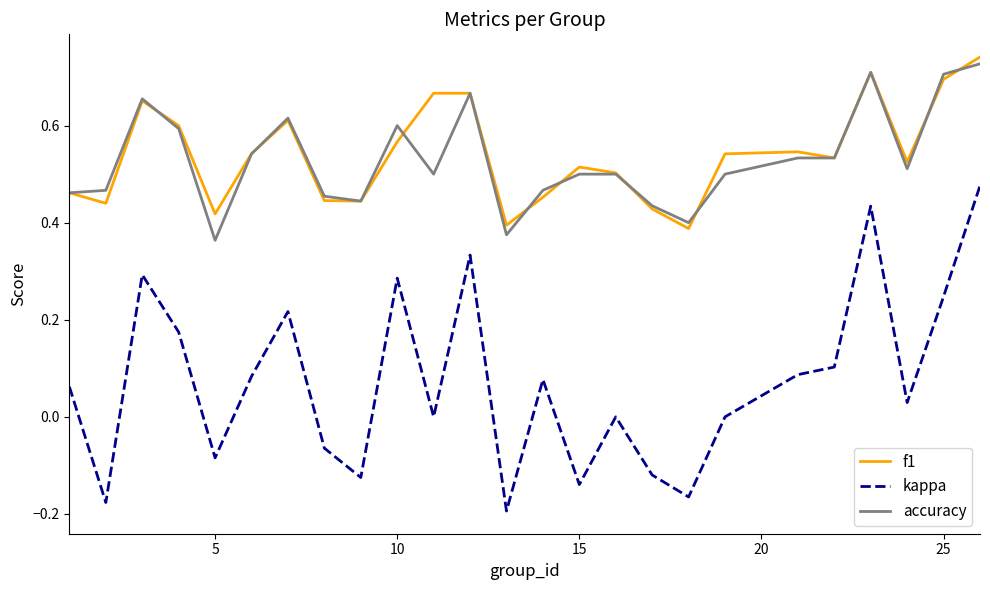

True or false: kappa and f1 cross at least once.

False